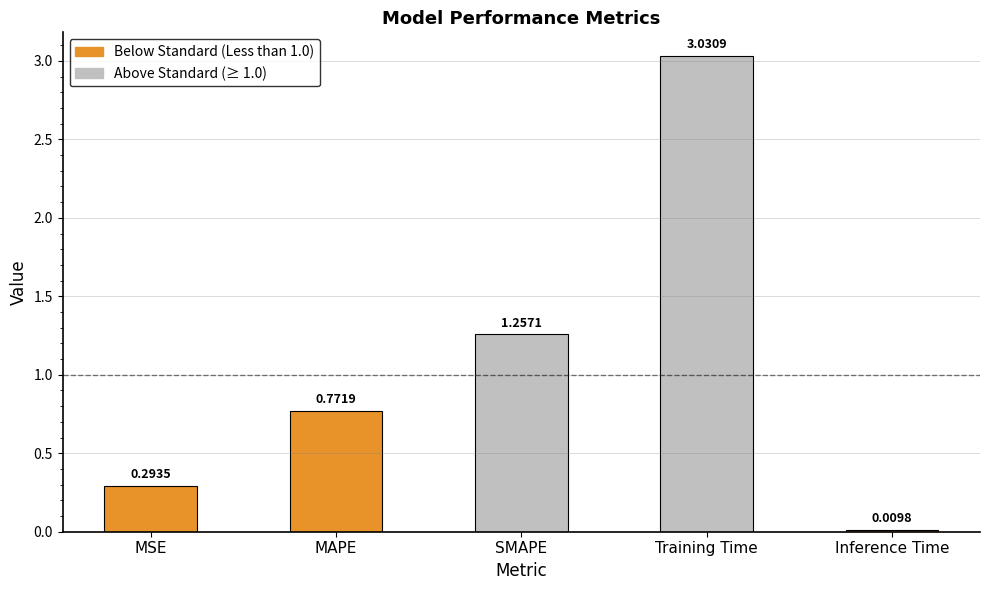

The chart shows a value of 0.6 at SMAPE. True or false?

False